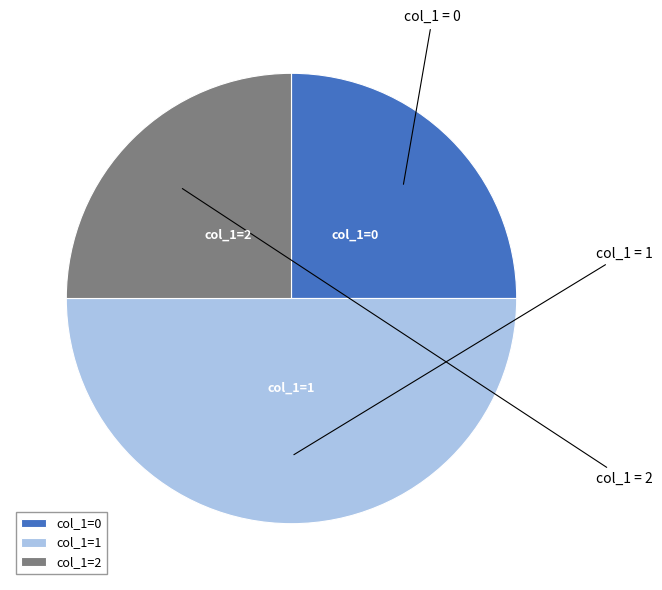

True or false: col_1=1 accounts for 50% of the total.

True